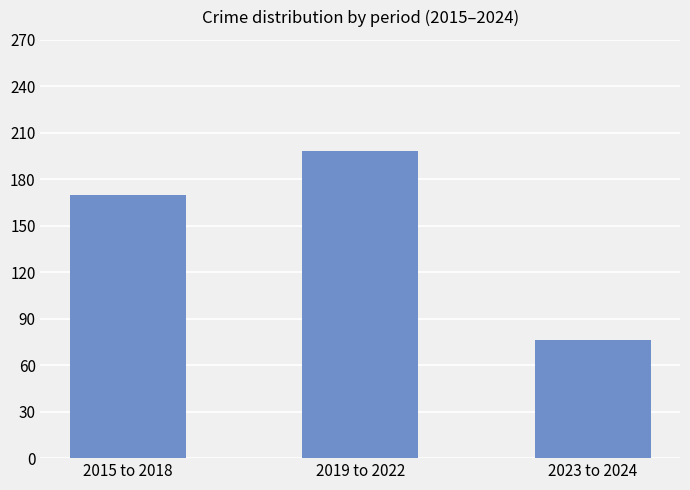

How many values are between 76 and 198?

3